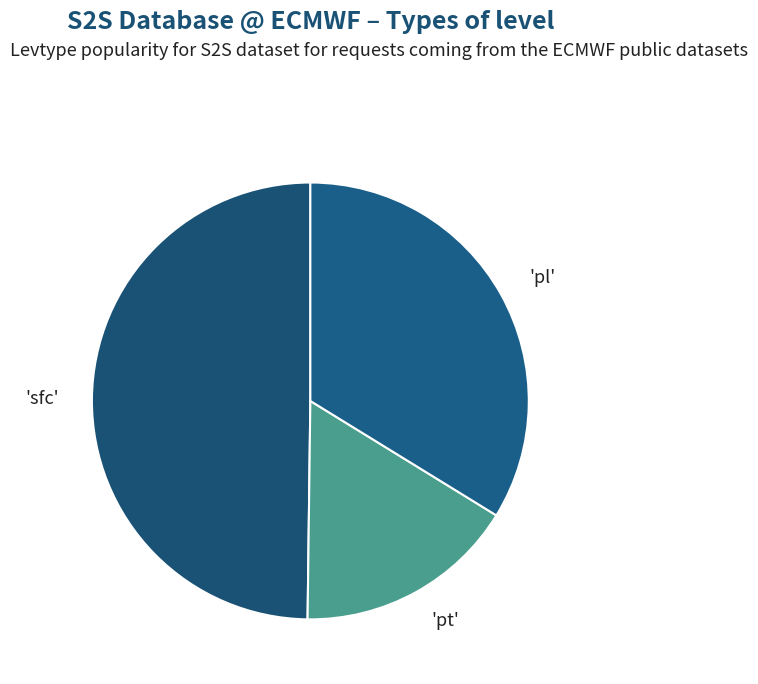

The 'sfc' slice represents 50% of the pie. True or false?

True